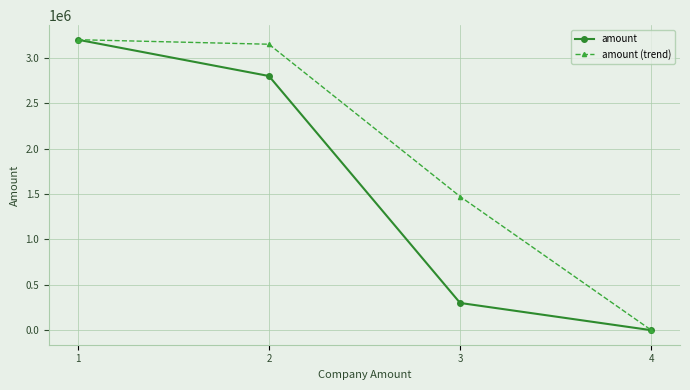

At 2, list the series in order from largest to smallest.

amount (trend), amount